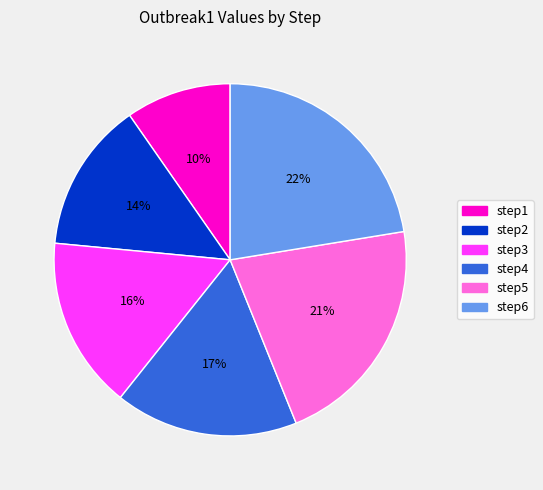

Does step4 represent more than half of the total?

No